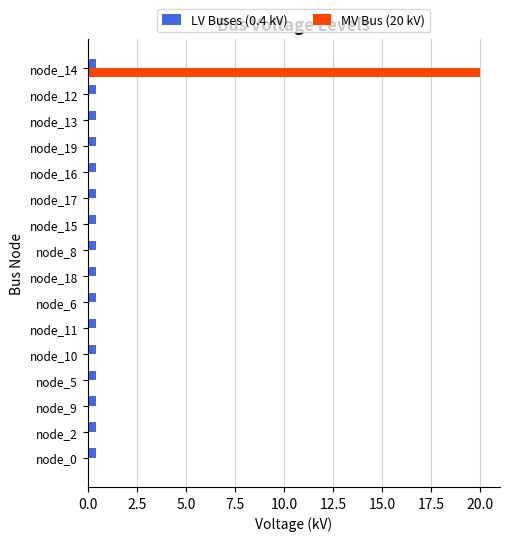

What is the greatest value displayed?

20.0